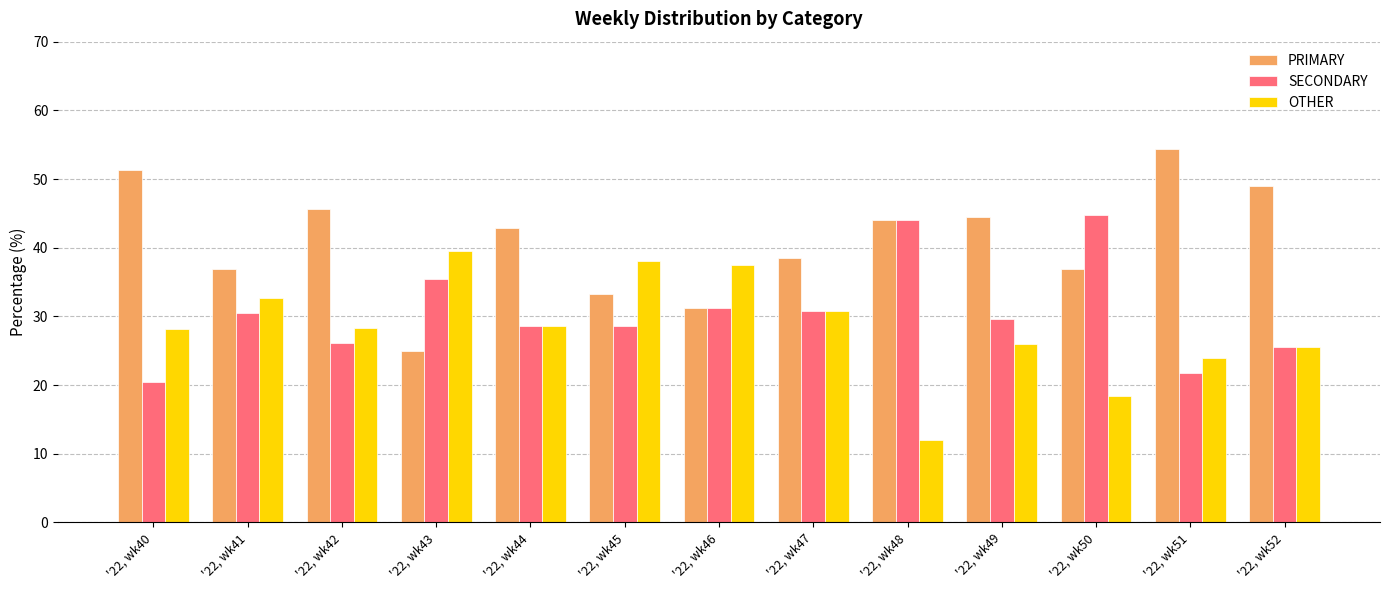

What is the difference between the second highest and second lowest values in the PRIMARY series?

20.0